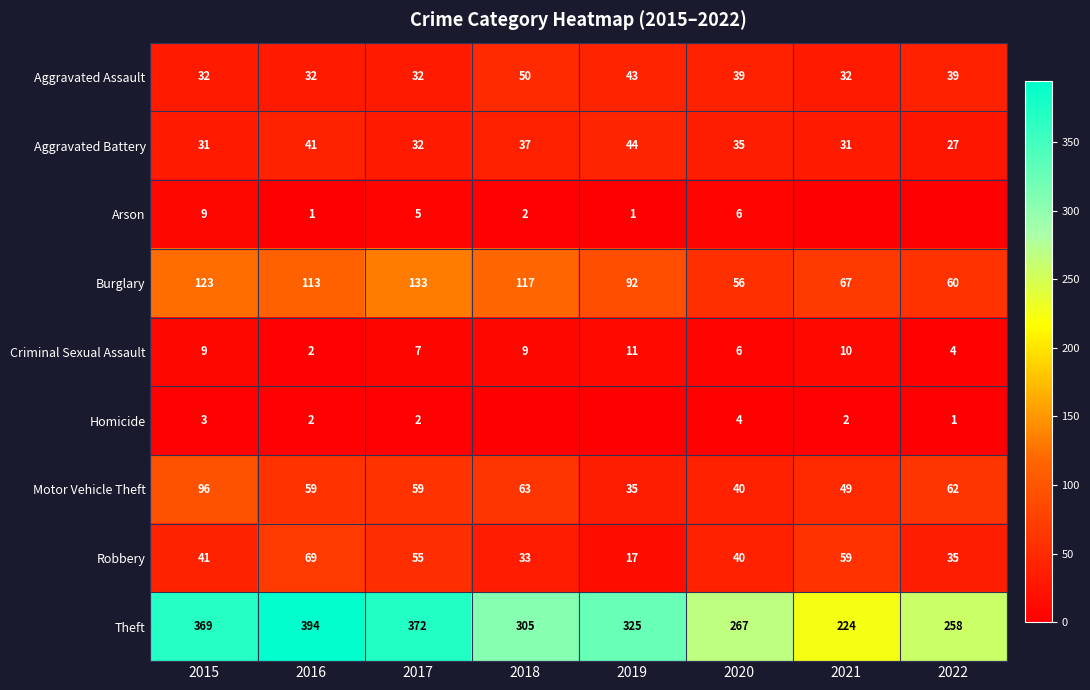

Count the number of data series in this chart.

9